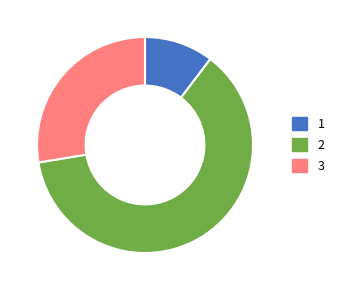

Is there any slice that represents more than half of the pie?

Yes